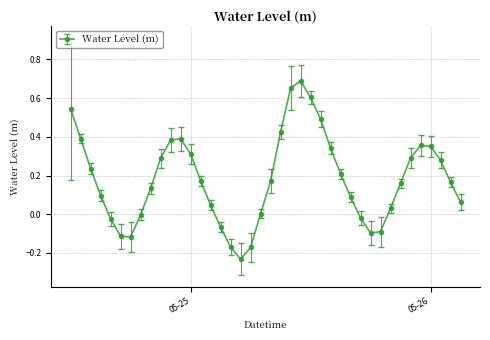

What is the sum of all values?

7.3